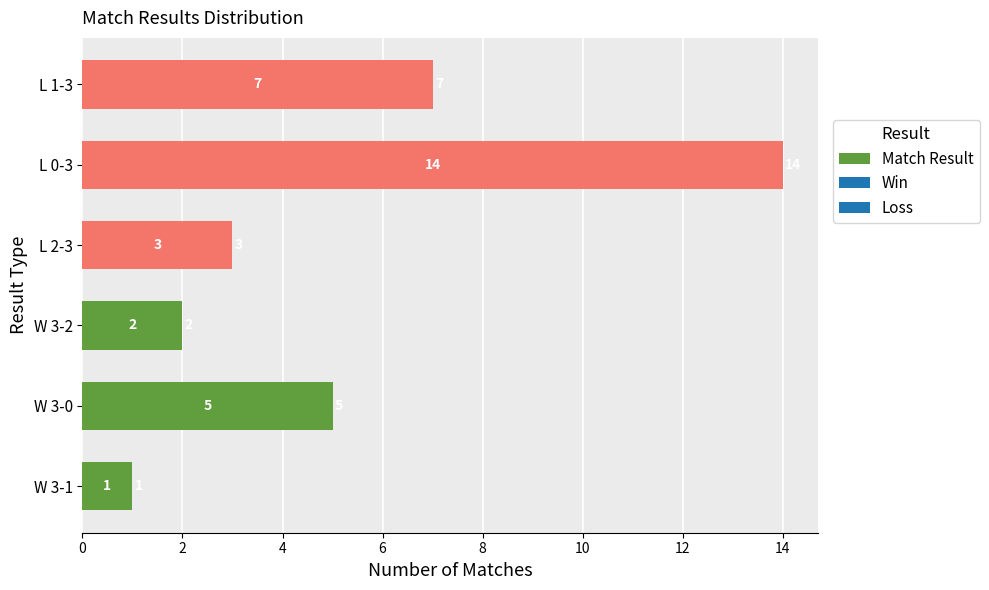

Is it true that the value at L 1-3 is 12?

False